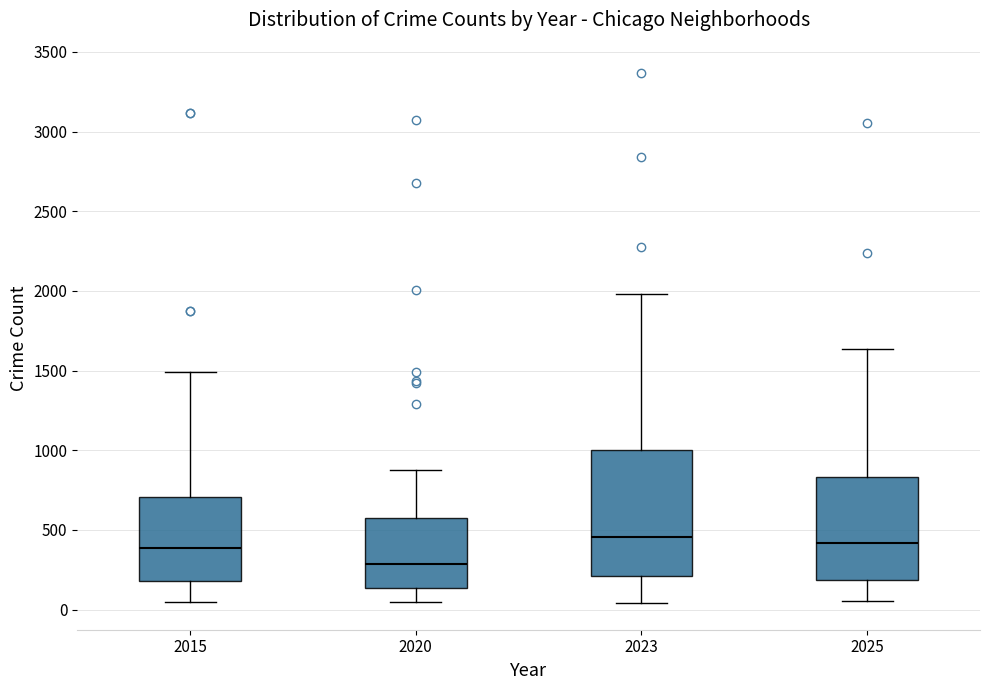

Reading left to right, read every box against the y-axis: the position of its median line, the range the box covers, and the ends of its whiskers. The values are not printed on the chart, so give them approximately, as read against the axis.

2015: median 400, box 200 to 700, whiskers 50 to 1500
2020: median 300, box 150 to 550, whiskers 50 to 900
2023: median 450, box 200 to 1000, whiskers 50 to 2000
2025: median 400, box 200 to 850, whiskers 50 to 1650